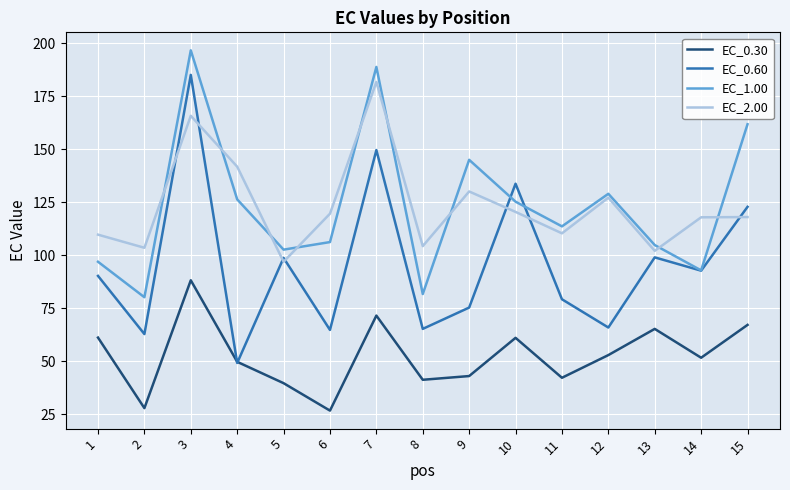

True or false: EC_0.30 and EC_2.00 cross at least once.

False